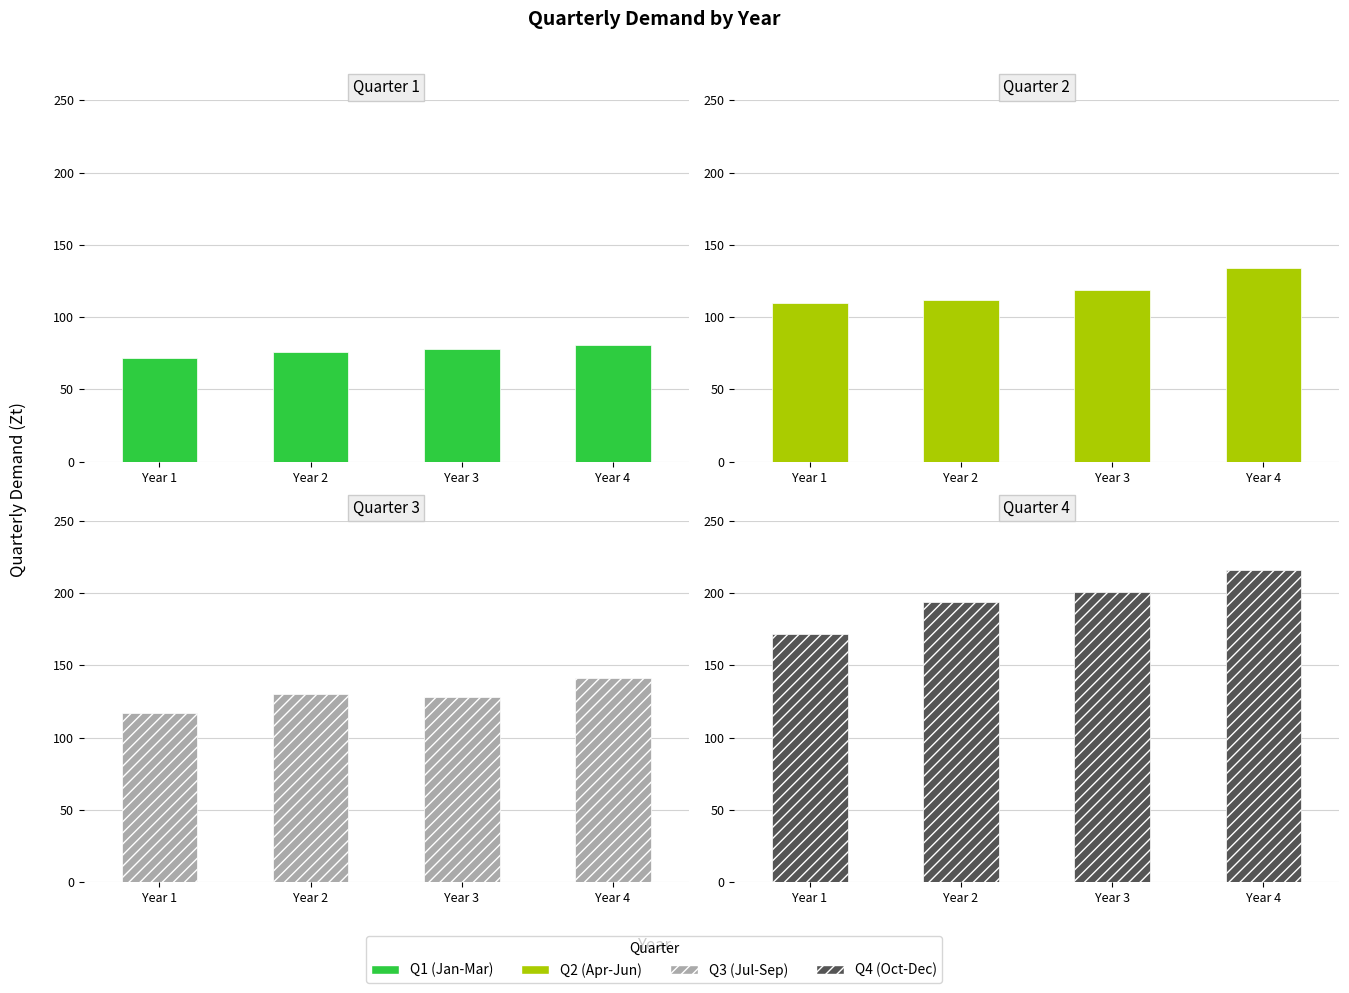

What are all the series names shown in the legend?

Q1, Q2, Q3, Q4